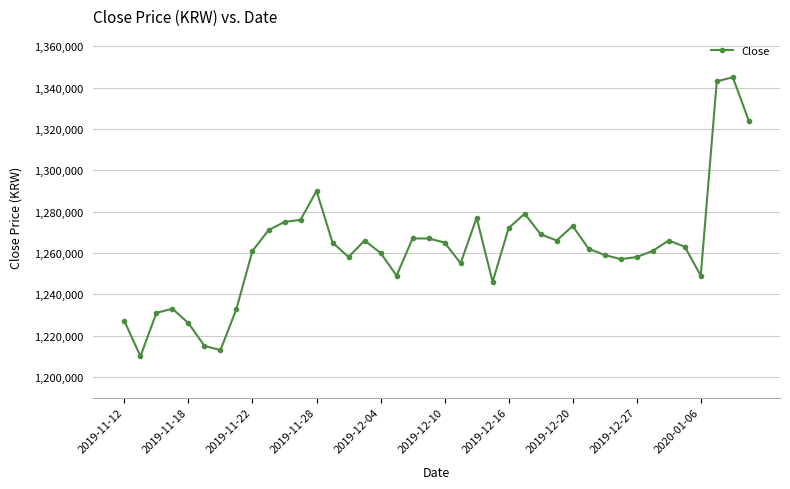

How many categories are shown in the chart?

40